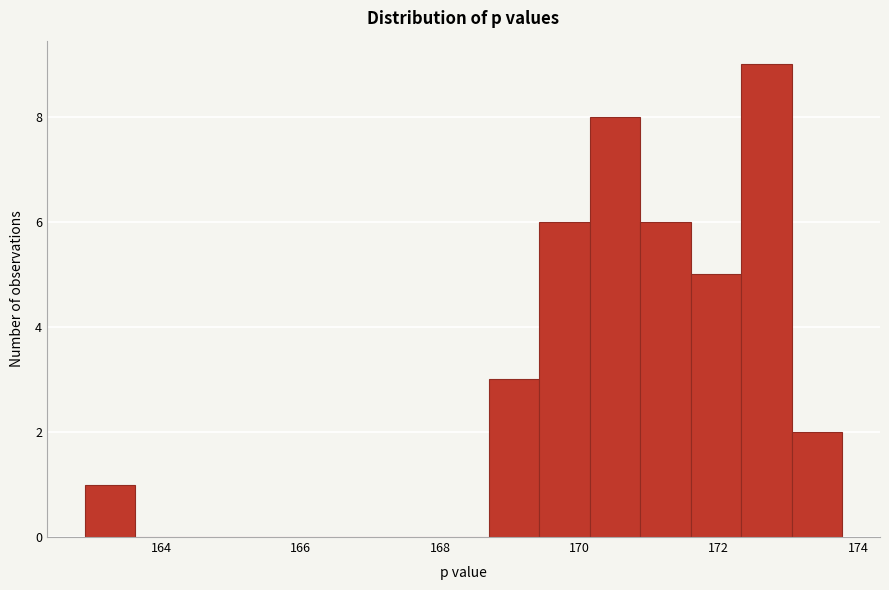

Around what value on the x-axis is the tallest bar? Give the approximate position of its centre, as read against the axis.

172.6